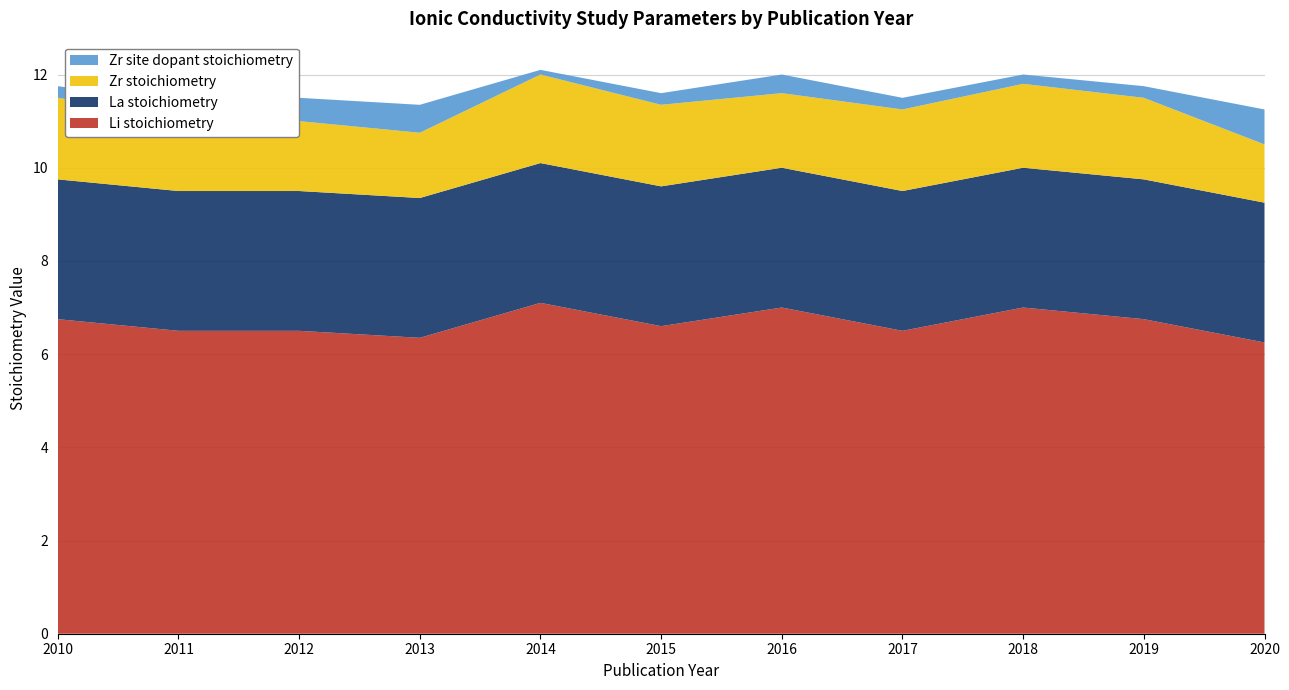

Reading left to right, extract all data points from this chart.

Li stoichiometry: 2010=6.8	2011=6.5	2012=6.5	2013=6.3	2014=7.1	2015=6.6	2016=7.0	2017=6.5	2018=7.0	2019=6.8	2020=6.2
La stoichiometry: 2010=3.0	2011=3.0	2012=3.0	2013=3.0	2014=3.0	2015=3.0	2016=3.0	2017=3.0	2018=3.0	2019=3.0	2020=3.0
Zr stoichiometry: 2010=1.8	2011=1.6	2012=1.5	2013=1.4	2014=1.9	2015=1.8	2016=1.6	2017=1.8	2018=1.8	2019=1.8	2020=1.2
Zr site dopant stoichiometry: 2010=0.2	2011=0.3	2012=0.5	2013=0.6	2014=0.1	2015=0.2	2016=0.4	2017=0.2	2018=0.2	2019=0.2	2020=0.8